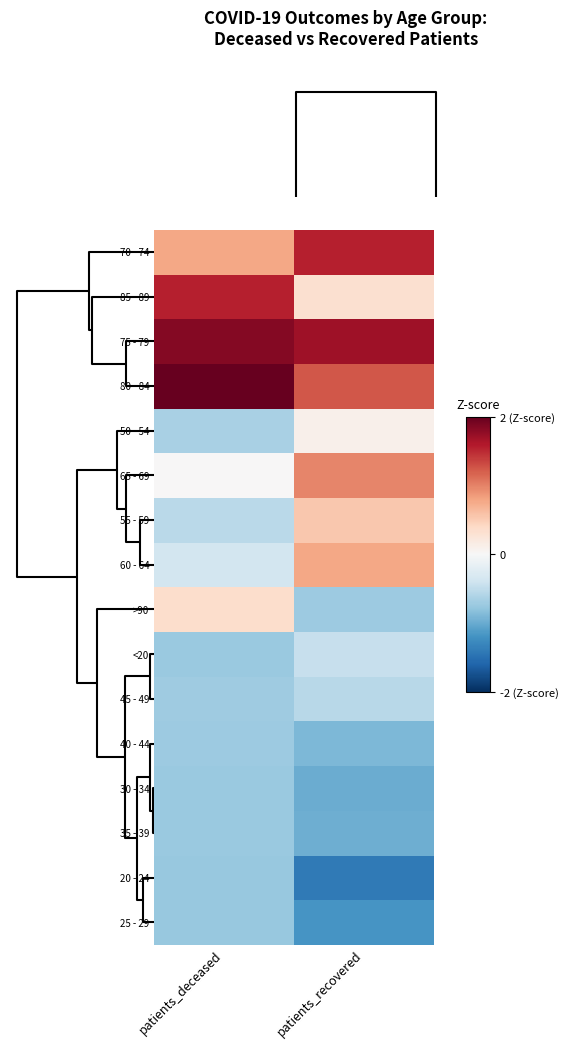

Count the number of categories in the chart.

2